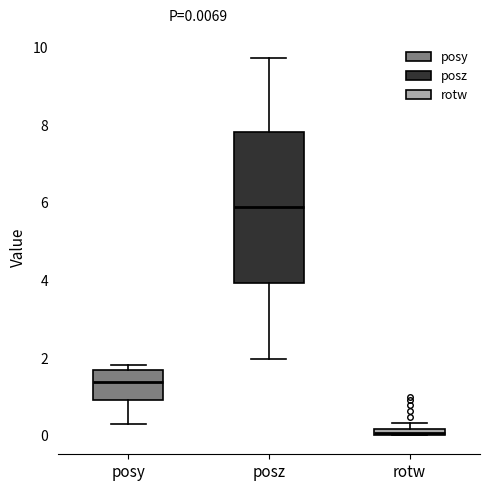

Which box's median line is the highest?

posz